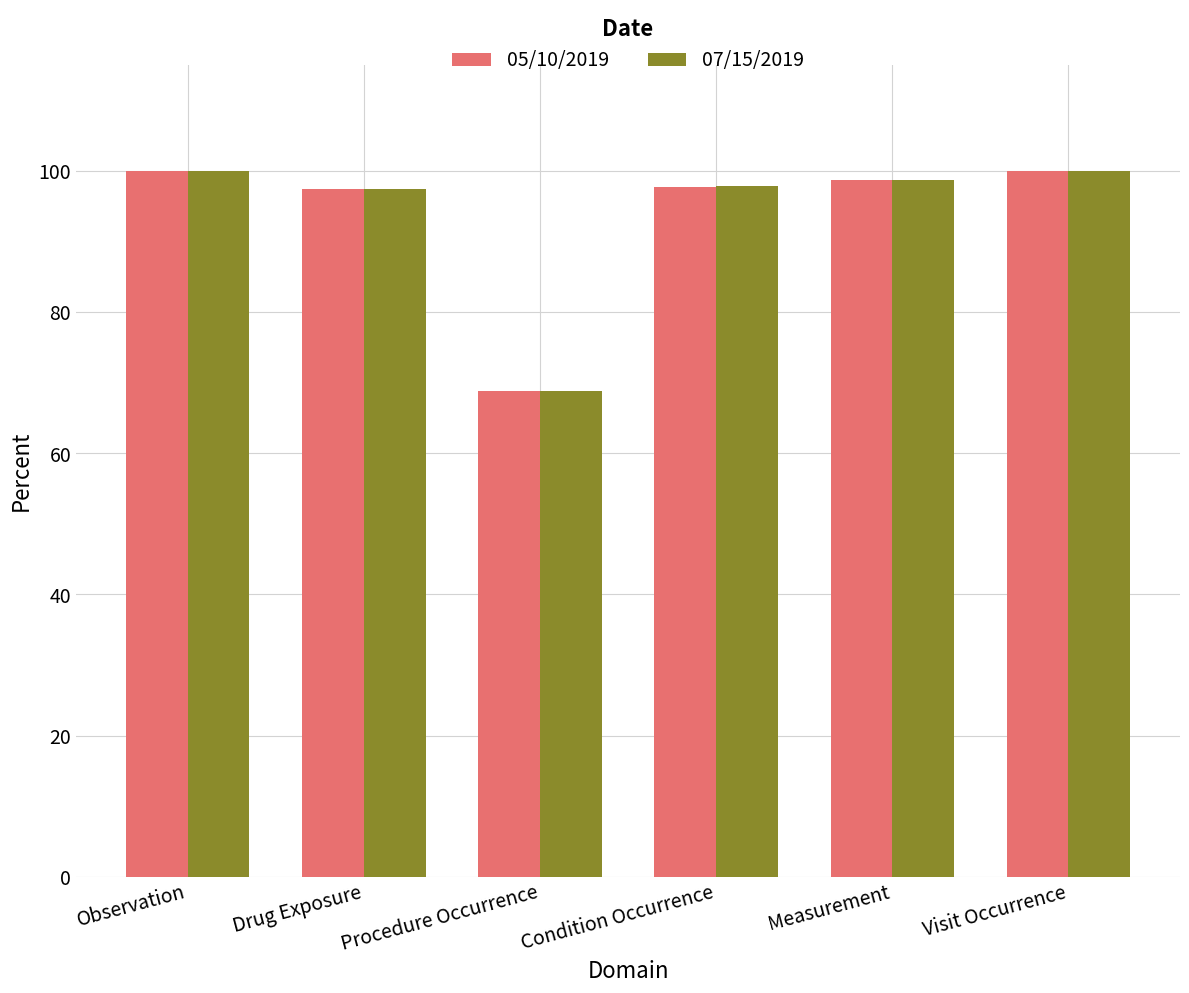

What is the maximum value shown in the chart?

100.0